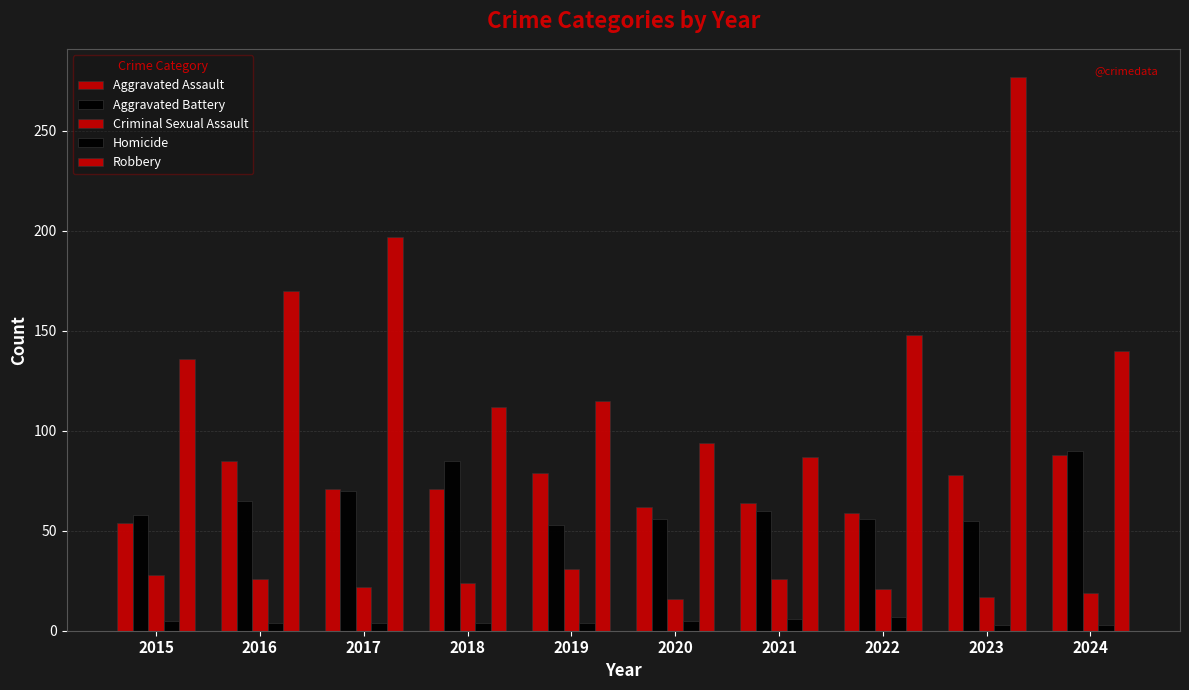

How many values in the Criminal Sexual Assault series are below 24?

5